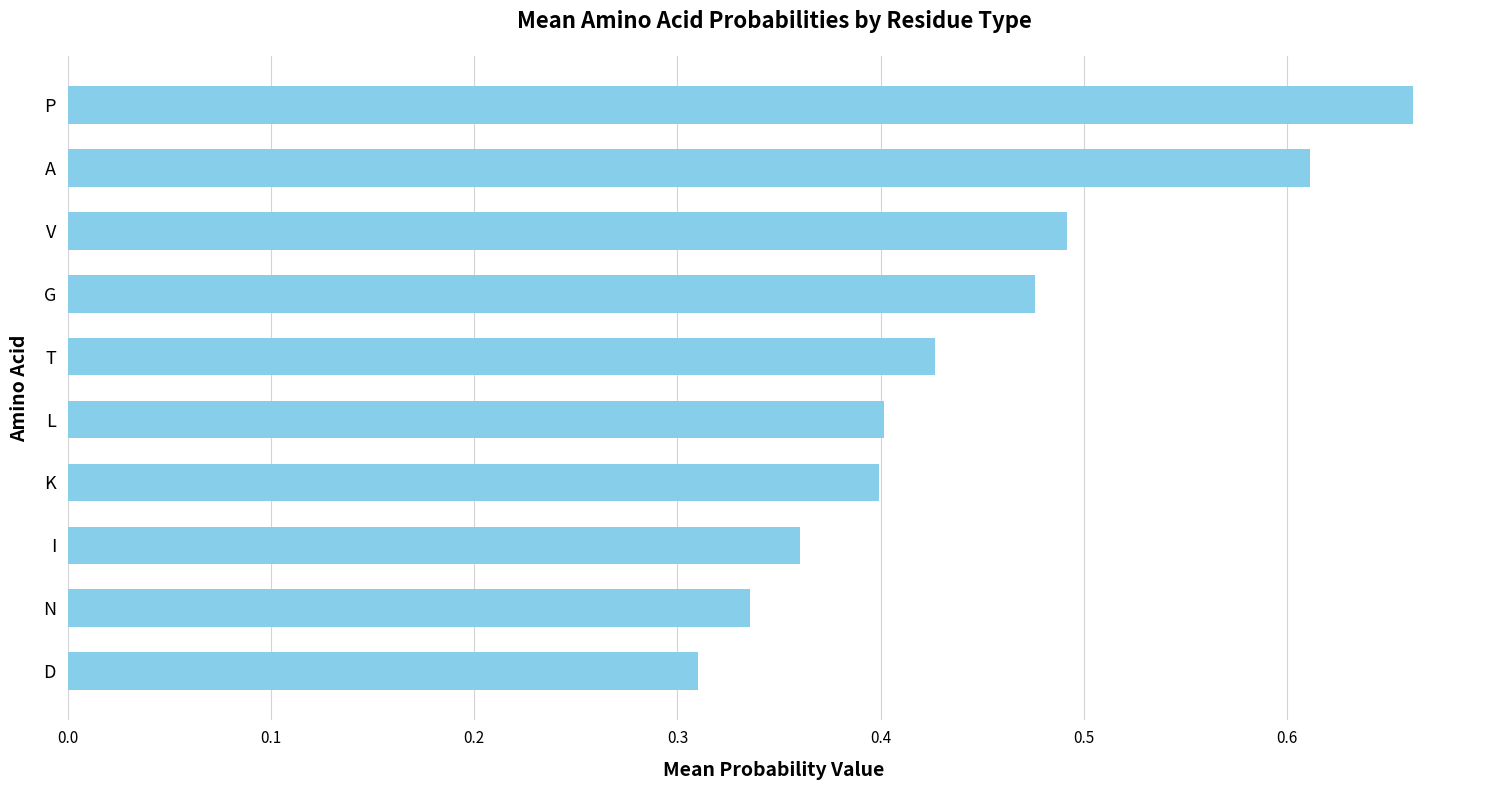

What is the sum of the values at K and L?

0.8